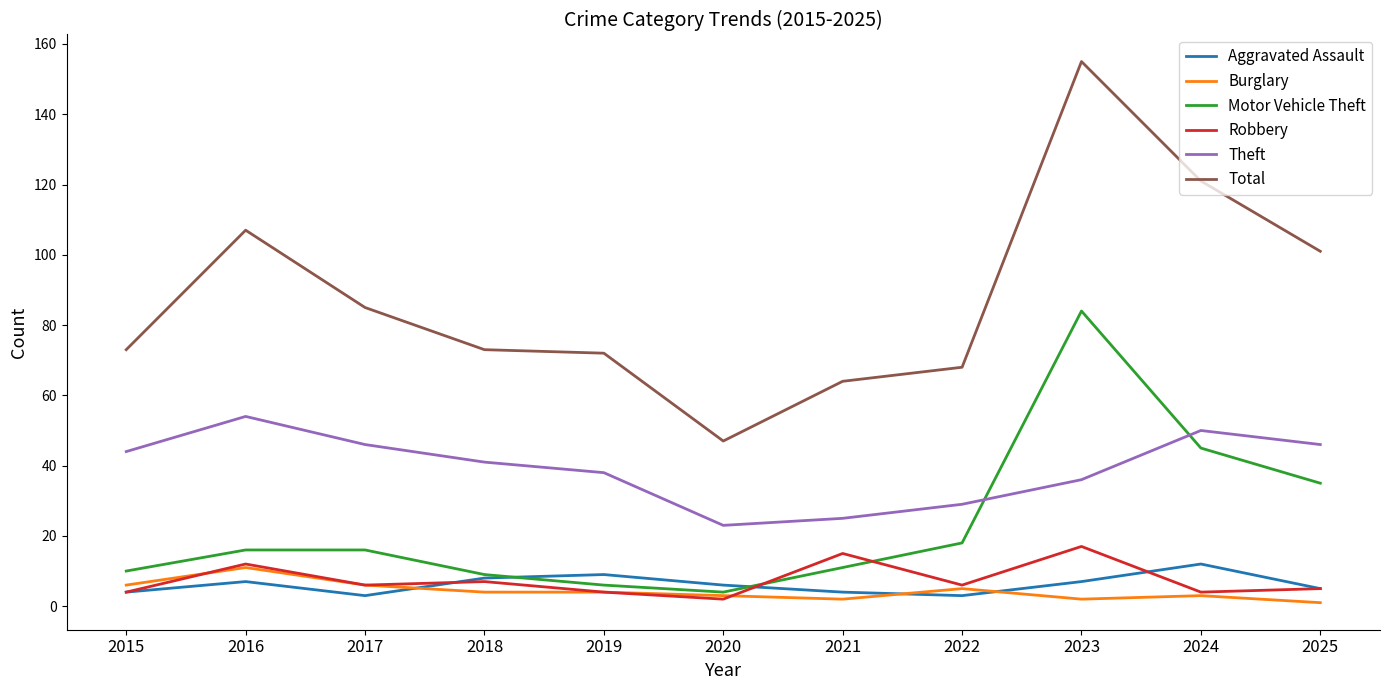

True or false: Robbery has a value of 6 at 2017.

True